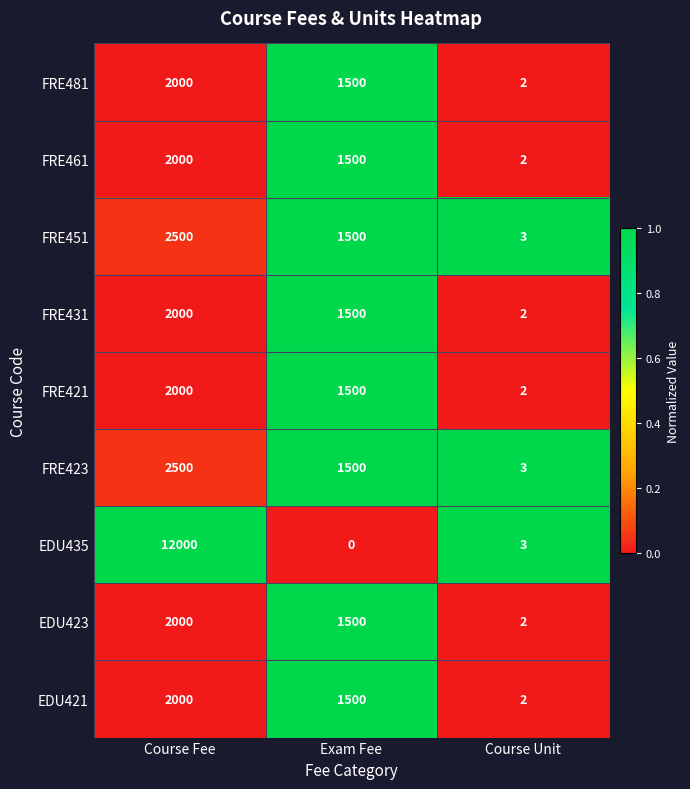

Reading left to right, transcribe all the data shown in this chart.

FRE481: Course Fee=2000	Exam Fee=1500	Course Unit=2
FRE461: Course Fee=2000	Exam Fee=1500	Course Unit=2
FRE451: Course Fee=2500	Exam Fee=1500	Course Unit=3
FRE431: Course Fee=2000	Exam Fee=1500	Course Unit=2
FRE421: Course Fee=2000	Exam Fee=1500	Course Unit=2
FRE423: Course Fee=2500	Exam Fee=1500	Course Unit=3
EDU435: Course Fee=12000	Exam Fee=0	Course Unit=3
EDU423: Course Fee=2000	Exam Fee=1500	Course Unit=2
EDU421: Course Fee=2000	Exam Fee=1500	Course Unit=2